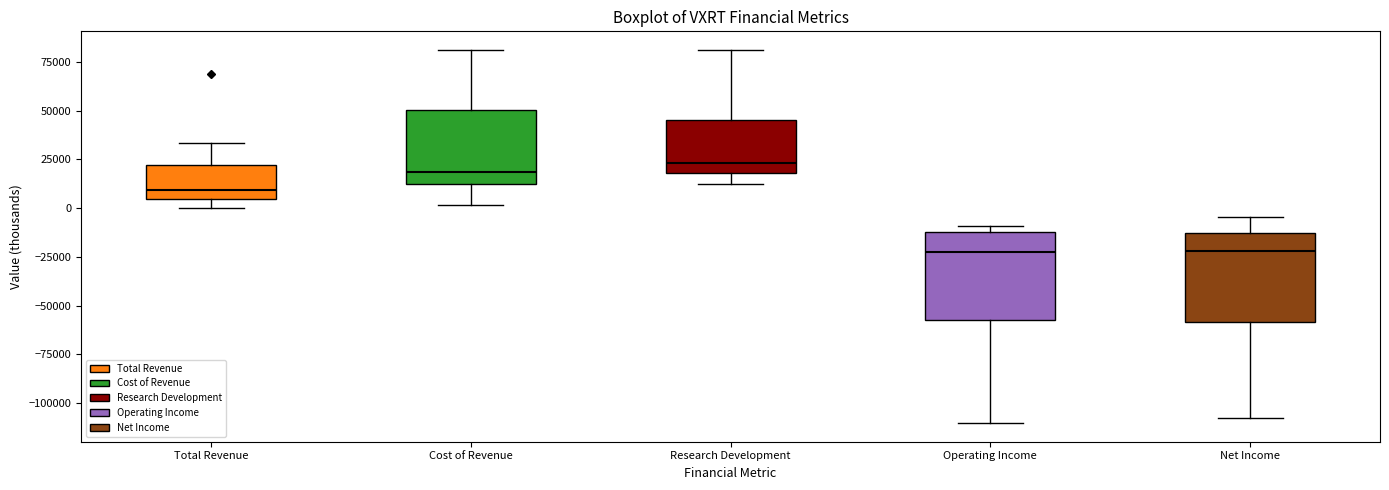

Reading left to right, read every box against the y-axis: the position of its median line, the range the box covers, and the ends of its whiskers. The values are not printed on the chart, so give them approximately, as read against the axis.

Total Revenue: median 10000, box 5000 to 20000, whiskers 0 to 35000
Cost of Revenue: median 20000, box 10000 to 50000, whiskers 0 to 80000
Research Development: median 25000, box 20000 to 45000, whiskers 10000 to 80000
Operating Income: median -20000, box -55000 to -10000, whiskers -110000 to -10000 (just above the box's upper edge)
Net Income: median -20000, box -60000 to -15000, whiskers -110000 to -5000